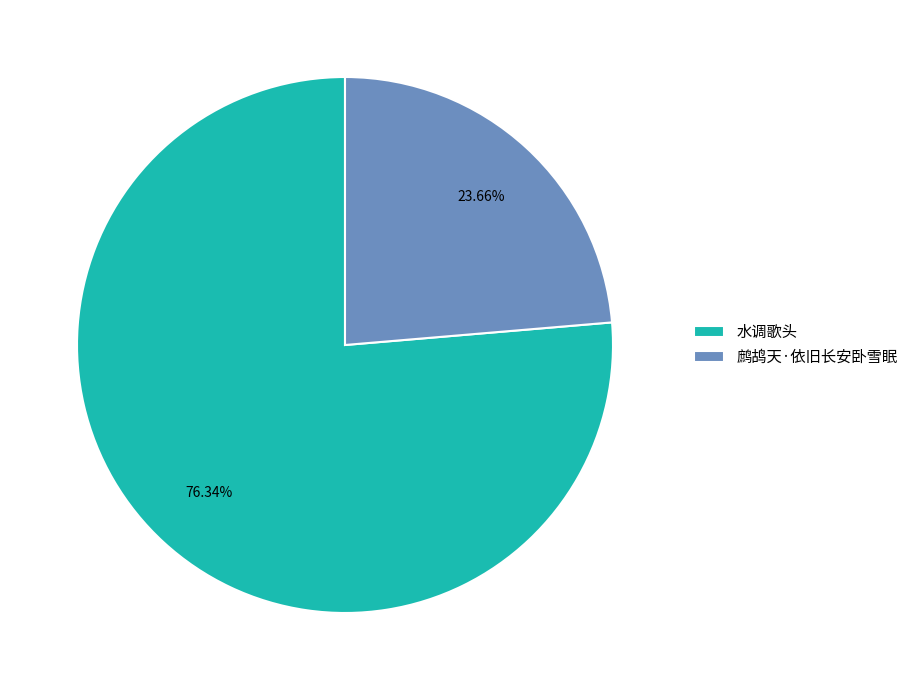

Is the sum of 鹧鸪天·依旧长安卧雪眠 and 水调歌头 greater than half?

Yes